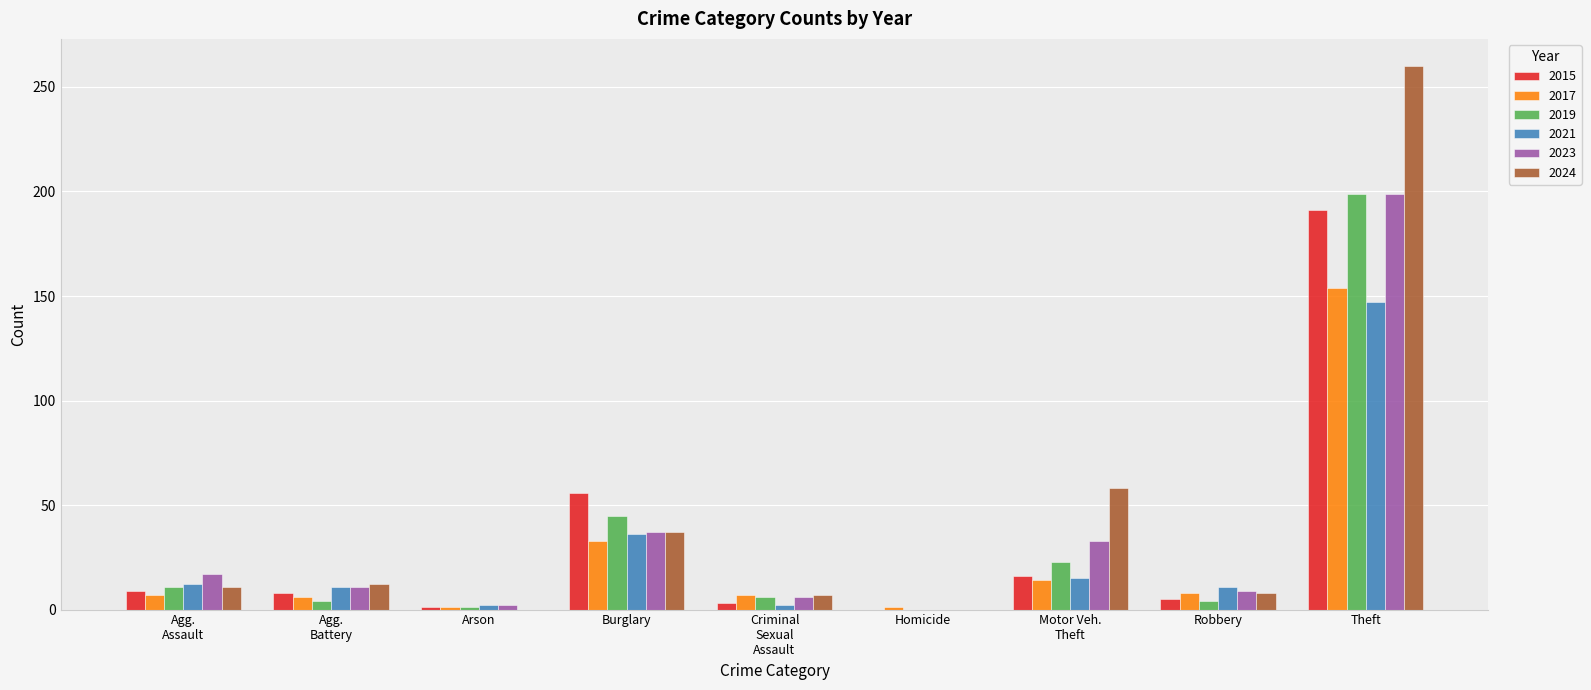

Which series has the largest total across all categories?

2024